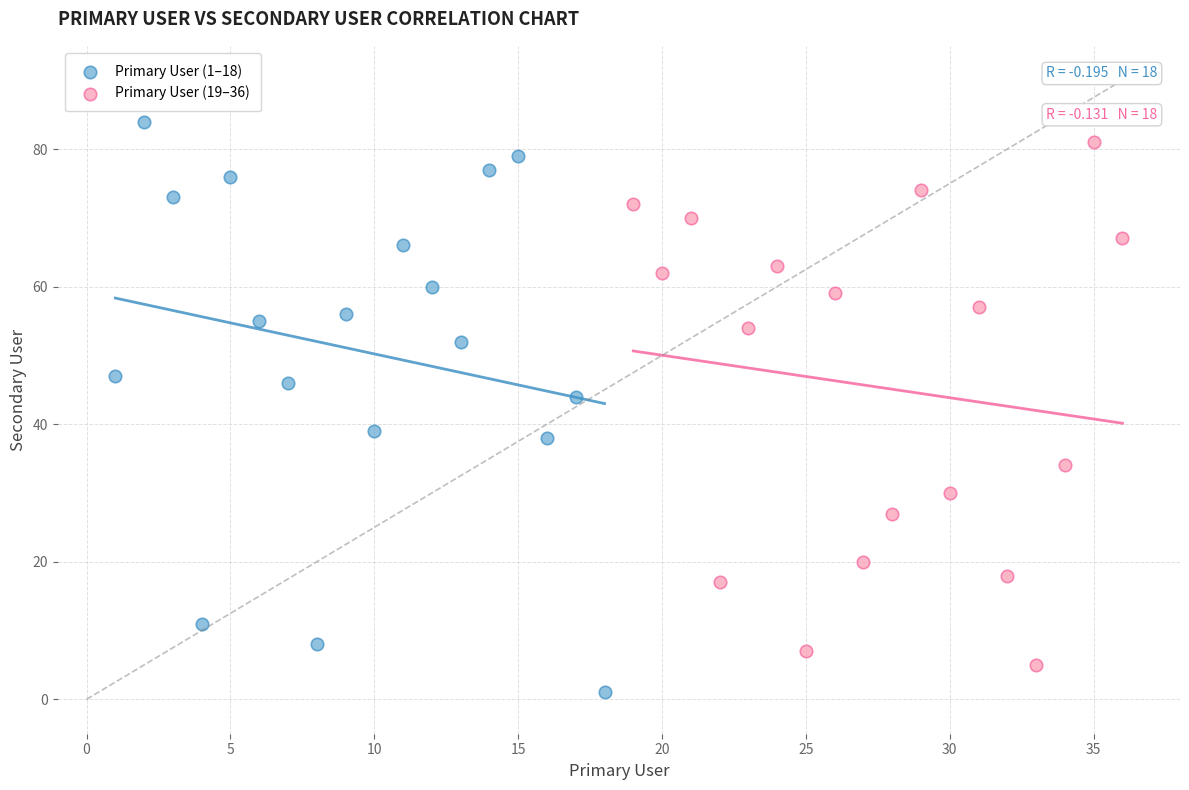

Which series reaches the maximum Y coordinate?

Primary User (1–18)